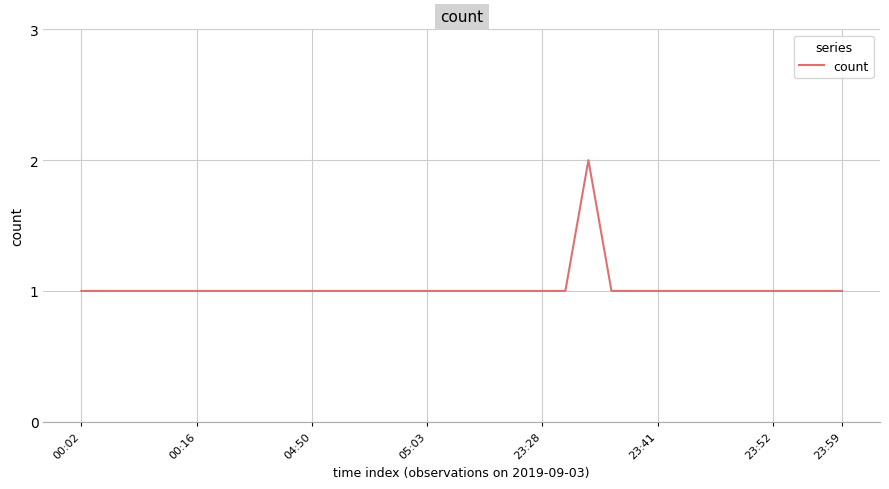

What is the difference between the maximum and minimum values?

1